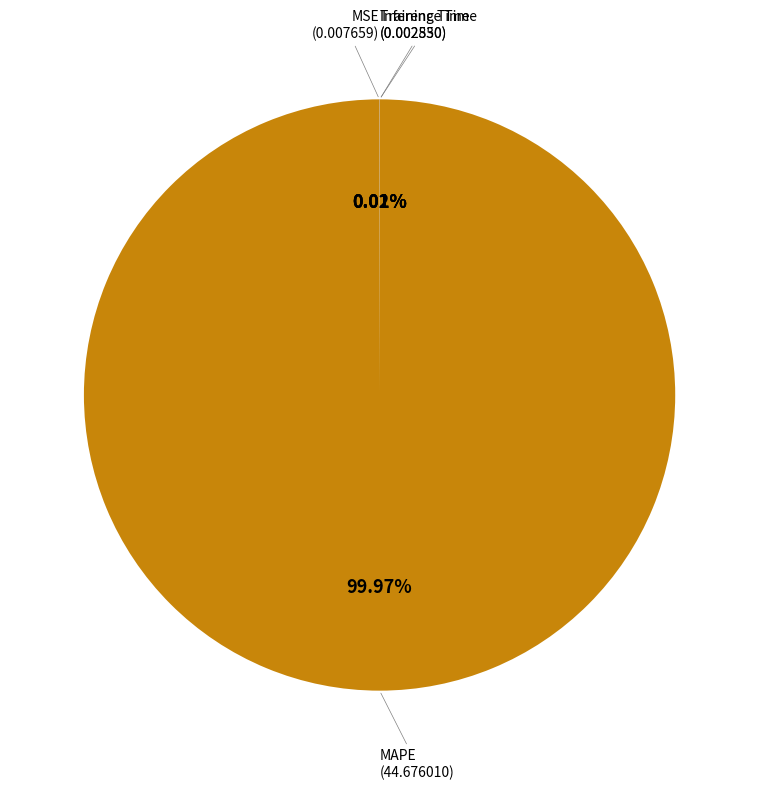

Does any single category account for the majority?

Yes